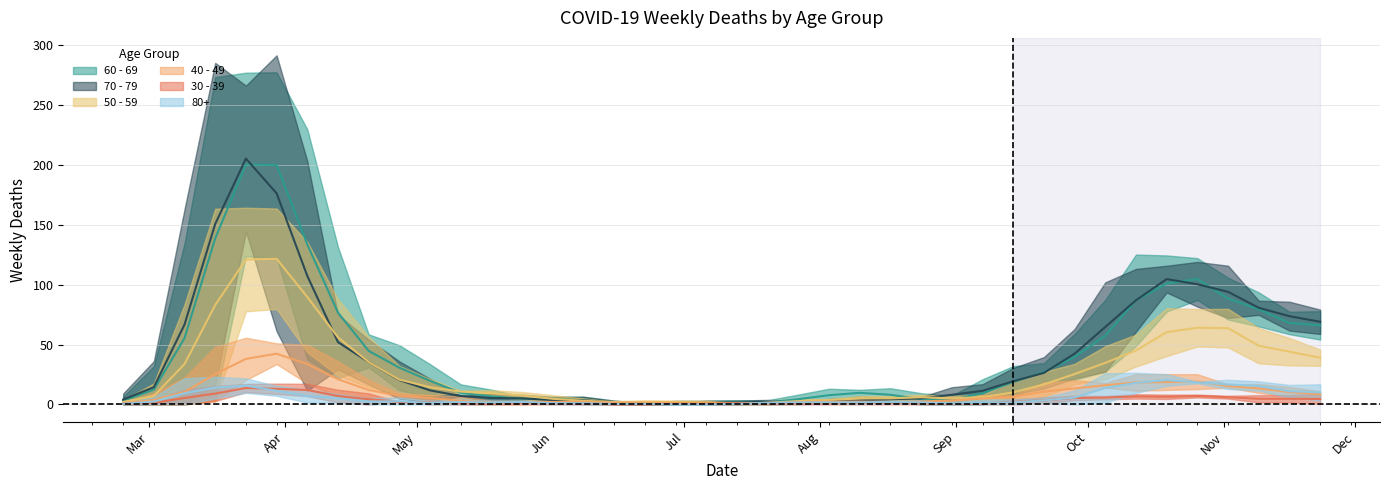

True or false: 50 - 59 and 40 - 49 cross at least once.

False